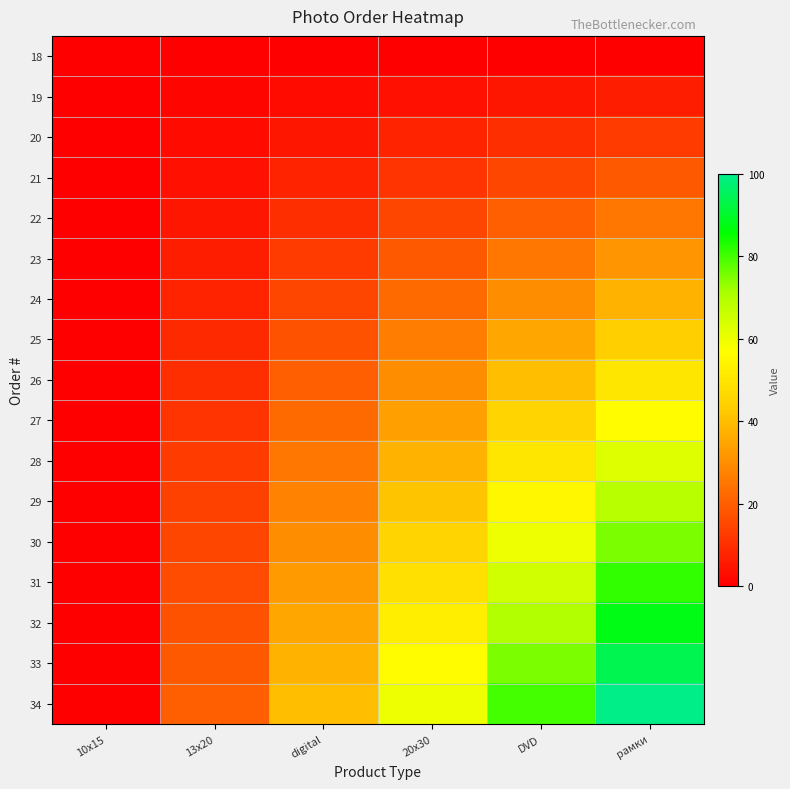

Reading left to right, transcribe all the data shown in this chart.

18: 10х15=0.0	13х20=0.0	digital=0.0	20х30=0.0	DVD=0.0	рамки=0.0
19: 10х15=0.0	13х20=1.2	digital=2.5	20х30=3.8	DVD=5.0	рамки=6.2
20: 10х15=0.0	13х20=2.5	digital=5.0	20х30=7.5	DVD=10.0	рамки=12.5
21: 10х15=0.0	13х20=3.8	digital=7.5	20х30=11.2	DVD=15.0	рамки=18.8
22: 10х15=0.0	13х20=5.0	digital=10.0	20х30=15.0	DVD=20.0	рамки=25.0
23: 10х15=0.0	13х20=6.2	digital=12.5	20х30=18.8	DVD=25.0	рамки=31.2
24: 10х15=0.0	13х20=7.5	digital=15.0	20х30=22.5	DVD=30.0	рамки=37.5
25: 10х15=0.0	13х20=8.8	digital=17.5	20х30=26.2	DVD=35.0	рамки=43.8
26: 10х15=0.0	13х20=10.0	digital=20.0	20х30=30.0	DVD=40.0	рамки=50.0
27: 10х15=0.0	13х20=11.2	digital=22.5	20х30=33.8	DVD=45.0	рамки=56.2
28: 10х15=0.0	13х20=12.5	digital=25.0	20х30=37.5	DVD=50.0	рамки=62.5
29: 10х15=0.0	13х20=13.8	digital=27.5	20х30=41.2	DVD=55.0	рамки=68.8
30: 10х15=0.0	13х20=15.0	digital=30.0	20х30=45.0	DVD=60.0	рамки=75.0
31: 10х15=0.0	13х20=16.2	digital=32.5	20х30=48.8	DVD=65.0	рамки=81.2
32: 10х15=0.0	13х20=17.5	digital=35.0	20х30=52.5	DVD=70.0	рамки=87.5
33: 10х15=0.0	13х20=18.8	digital=37.5	20х30=56.2	DVD=75.0	рамки=93.8
34: 10х15=0.0	13х20=20.0	digital=40.0	20х30=60.0	DVD=80.0	рамки=100.0